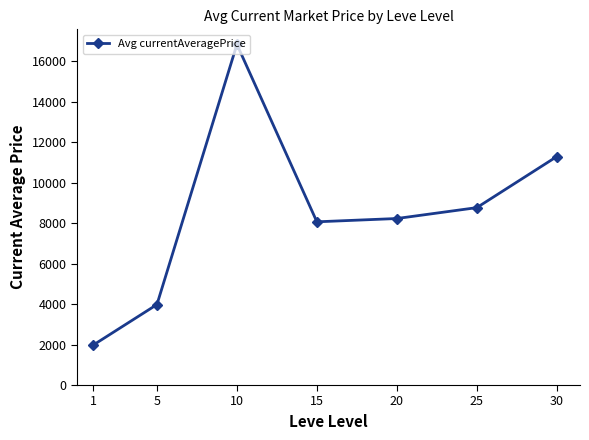

The value at 5 is 6150. True or false?

False